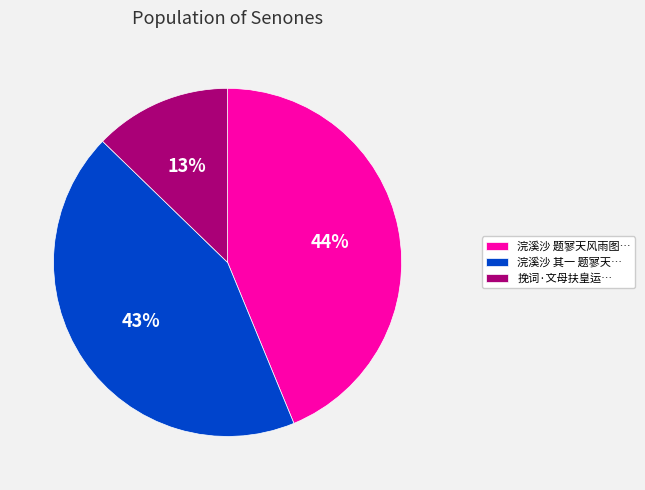

How many segments does this pie chart have?

3